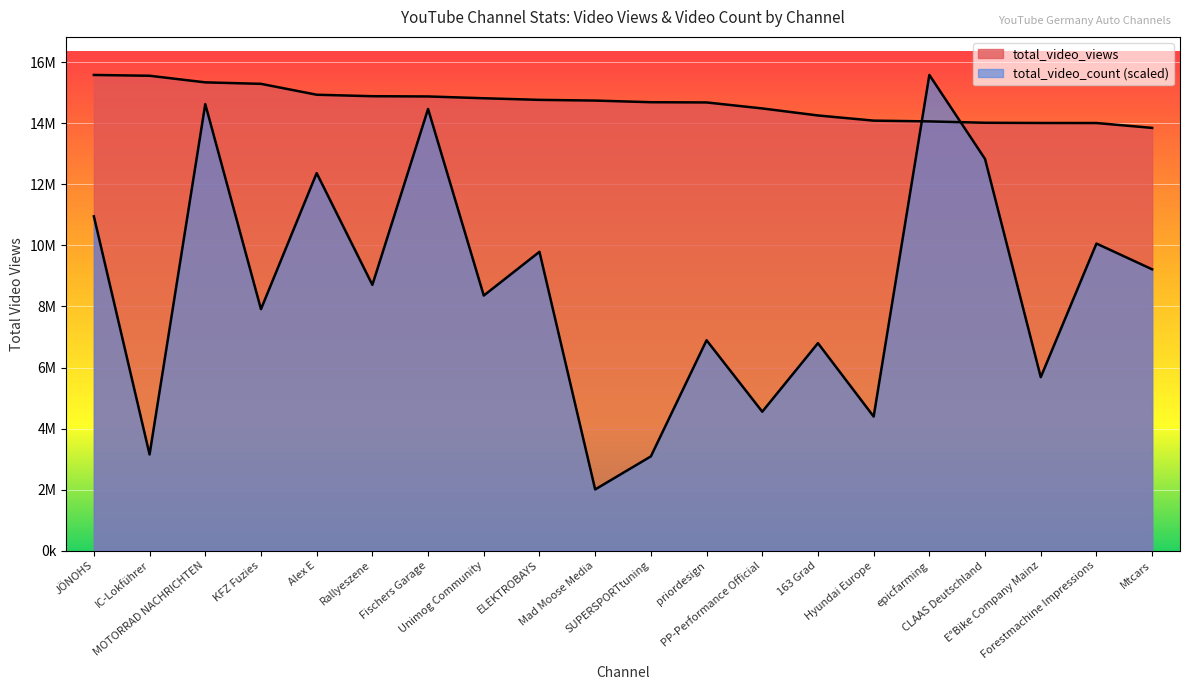

What is the total value across all series at PP-Performance Official?

19040590.6